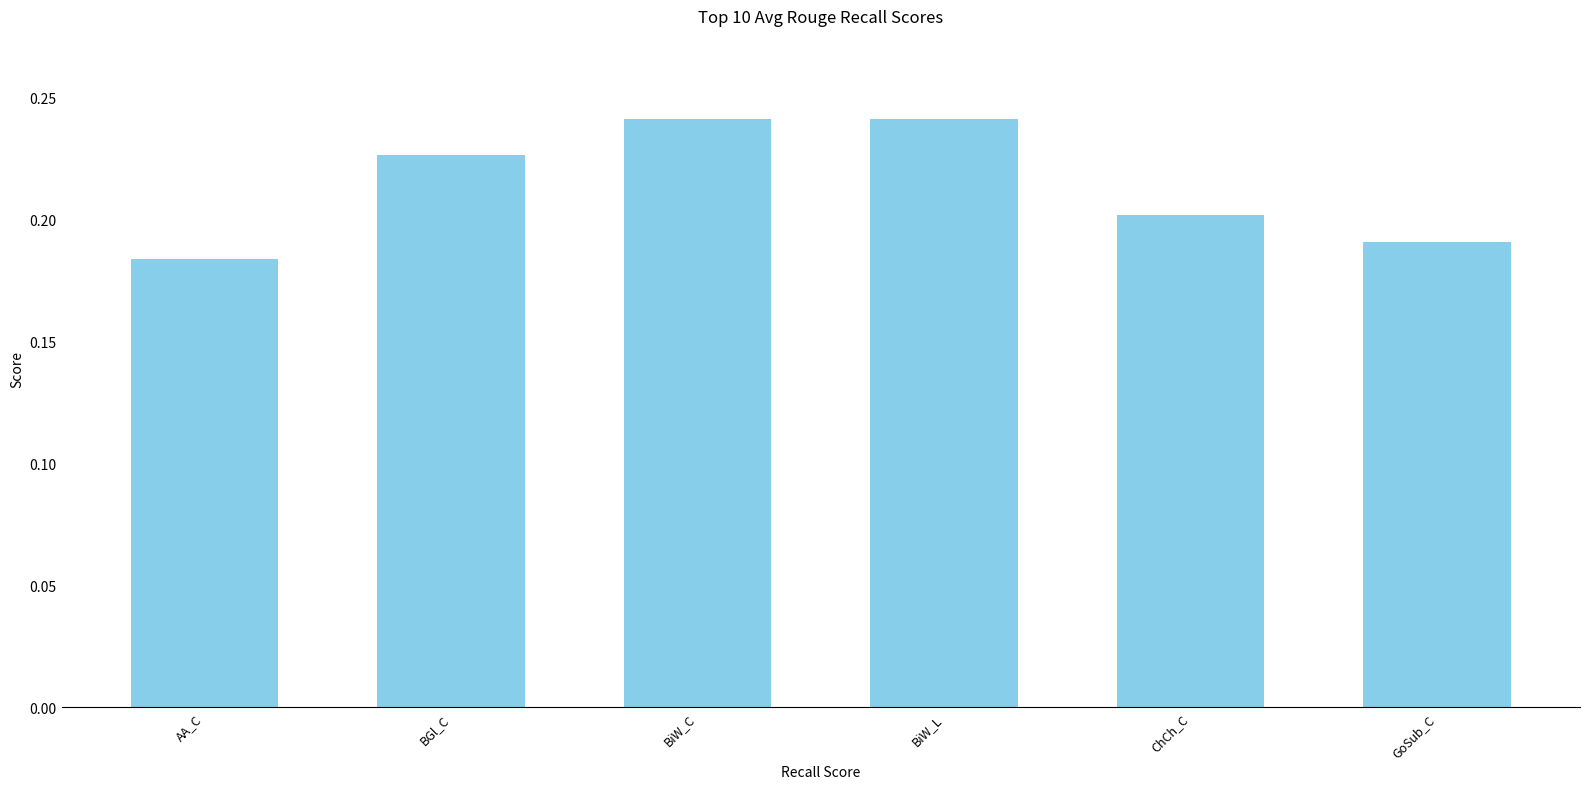

At which label is the value closest to 0?

AA_C